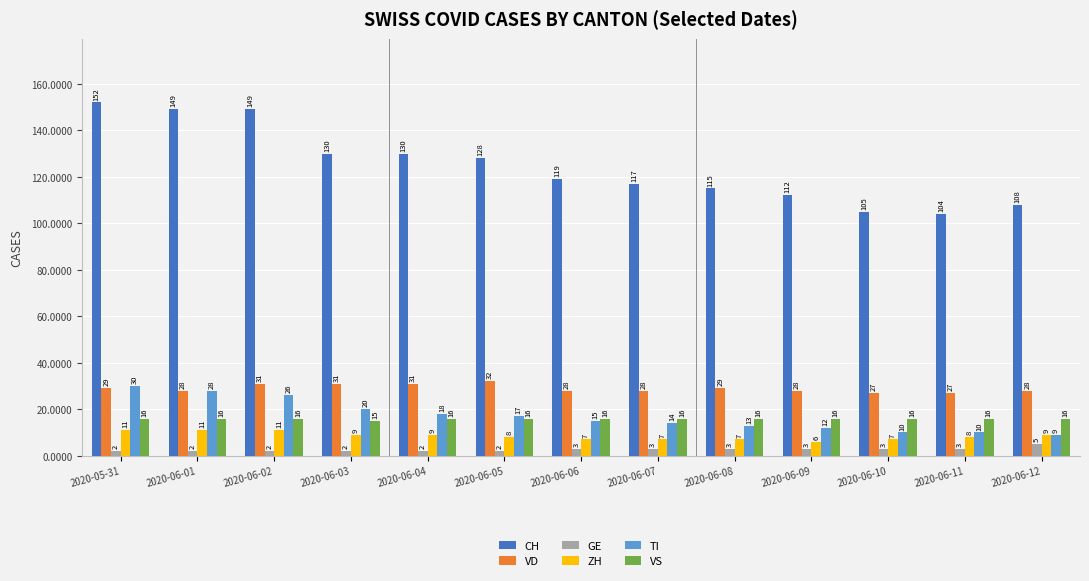

Is it true that CH equals 112 at 2020-06-09?

True